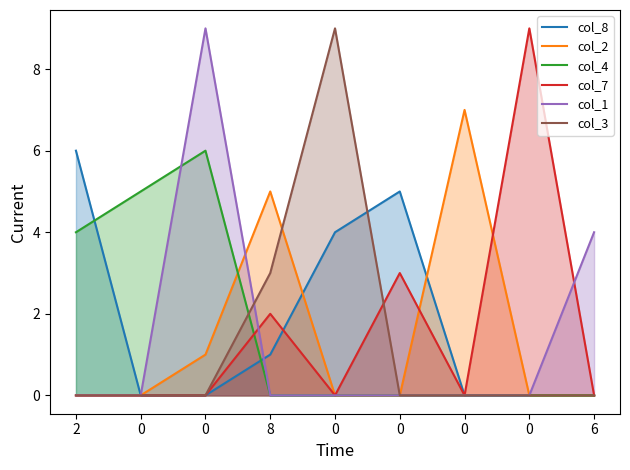

How many lines are shown in the chart?

6